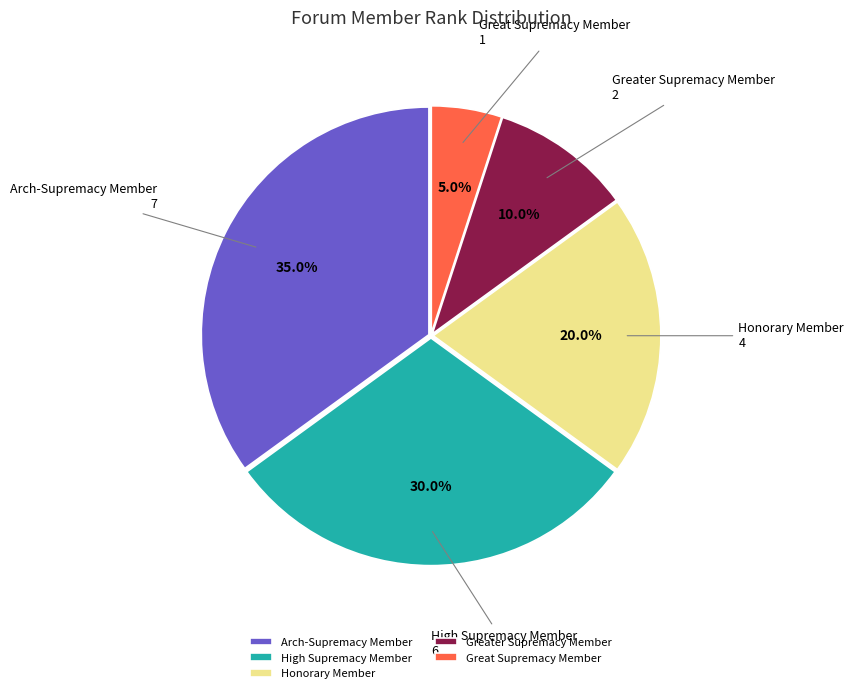

To the nearest percent, what is the average slice percentage?

20%